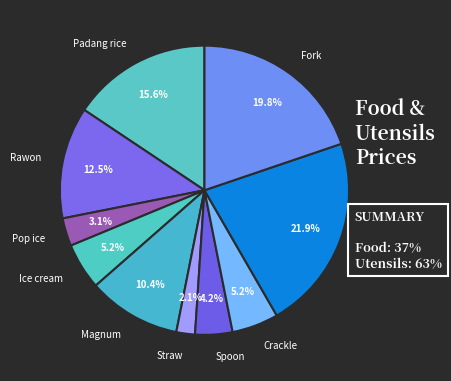

Which has a higher value, Magnum or Knife?

Knife